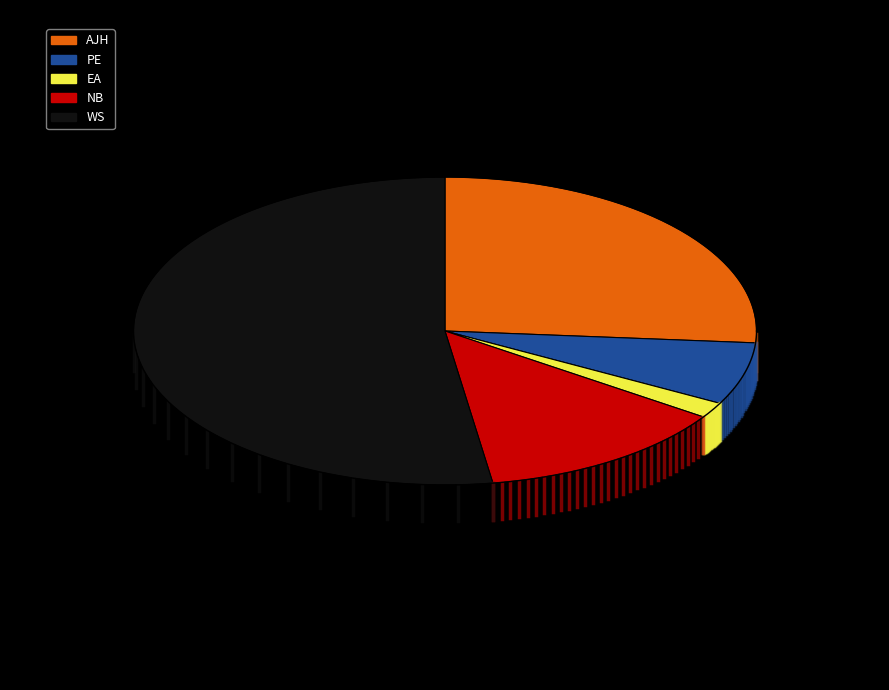

Which has a higher value, EA or PE?

PE